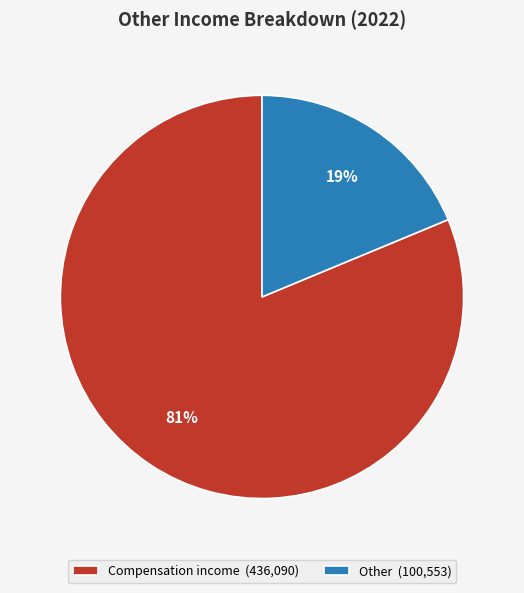

Approximately how many times larger is the value at Compensation income (436,090) compared to Other (100,553)?

4.3